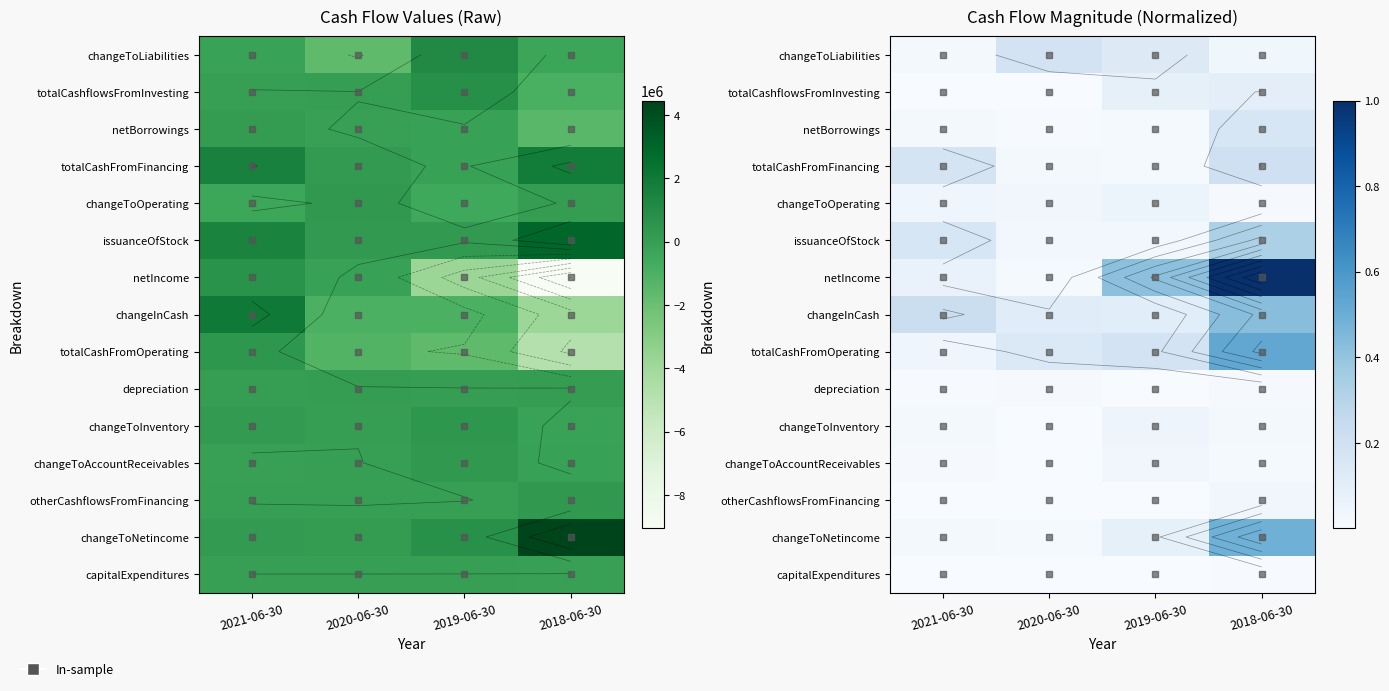

What is the difference between the changeToNetincome values at 2020-06-30 and 2018-06-30?

0.5